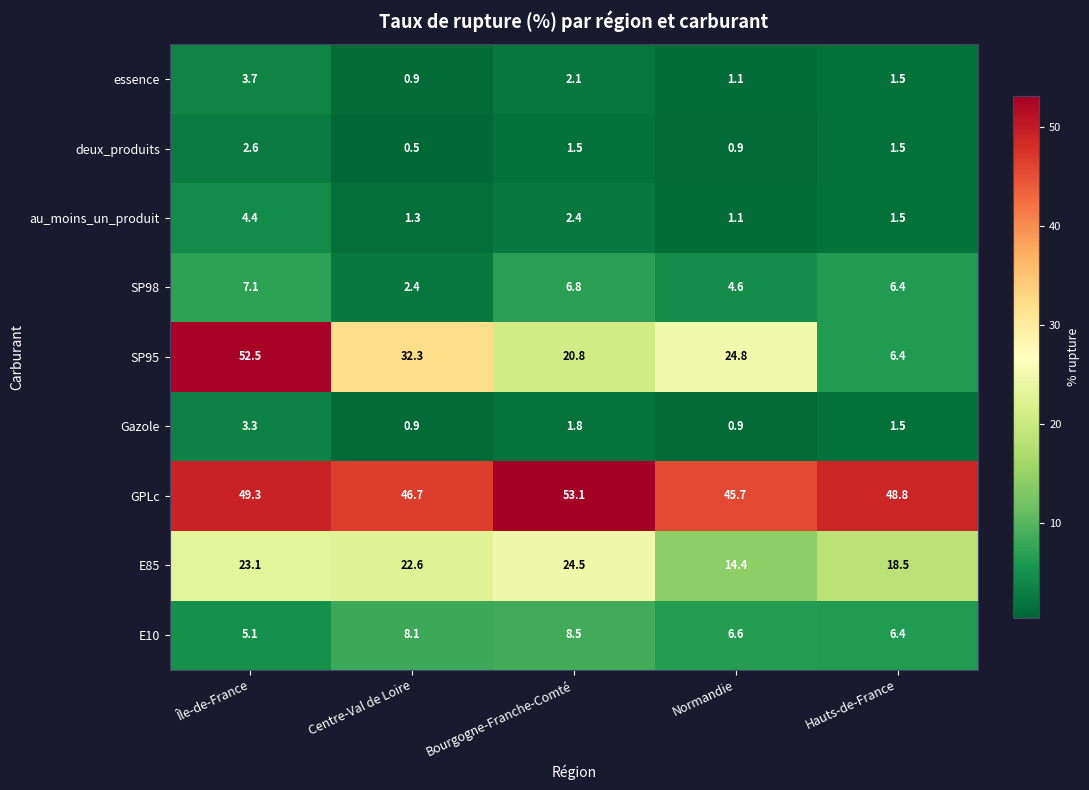

What is the highest value of the essence series?

3.7